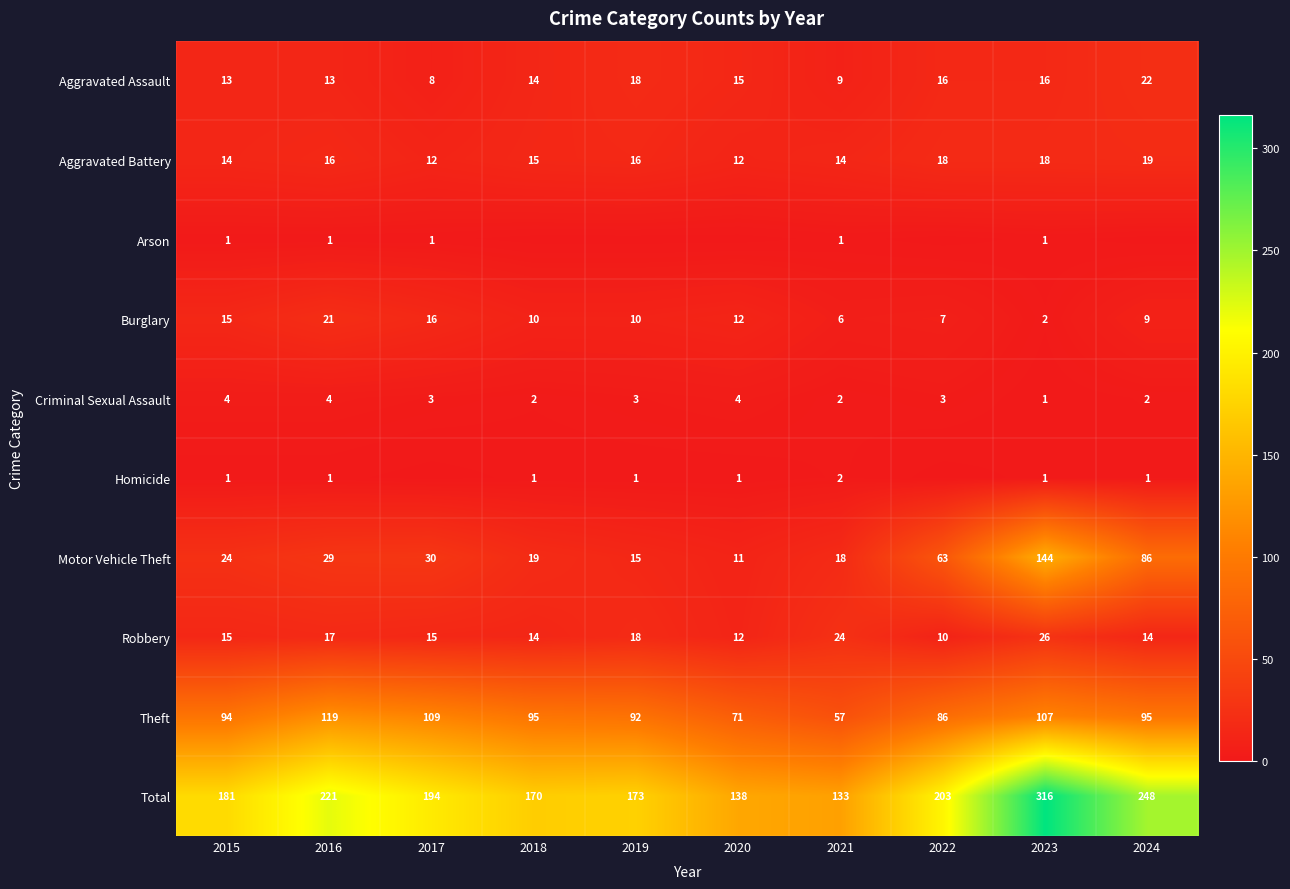

Between 2021 and 2019, which is larger?

2019